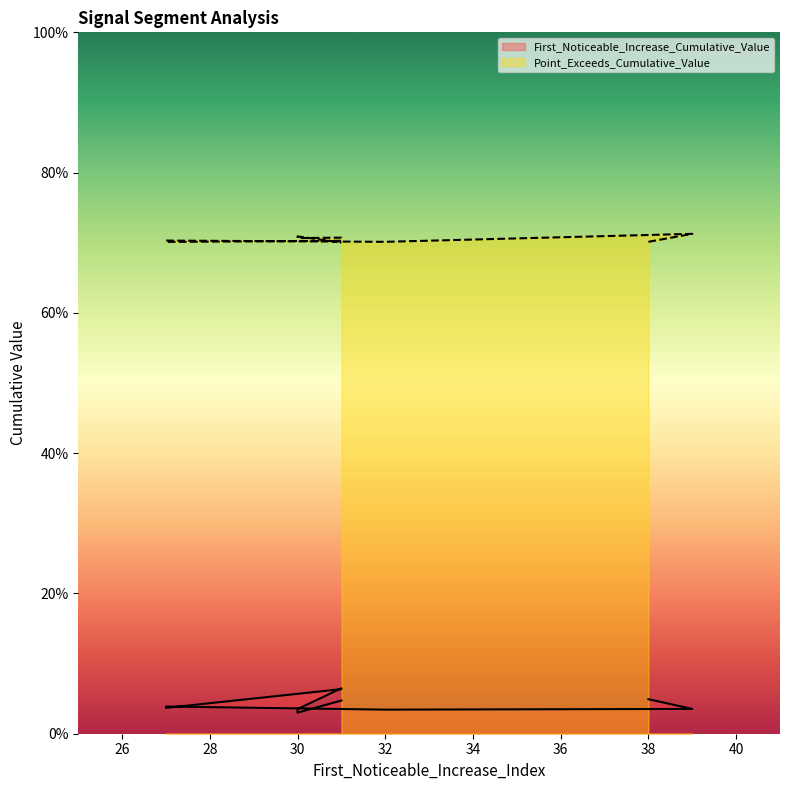

Reading left to right, transcribe all the data shown in this chart.

First_Noticeable_Increase_Cumulative_Value: 38=0.0	39=0.0	32=0.0	27=0.0	27=0.0	31=0.1	31=0.1	30=0.0	30=0.0	31=0.0
Point_Exceeds_Cumulative_Value: 38=0.7	39=0.7	32=0.7	27=0.7	27=0.7	31=0.7	31=0.7	30=0.7	30=0.7	31=0.7